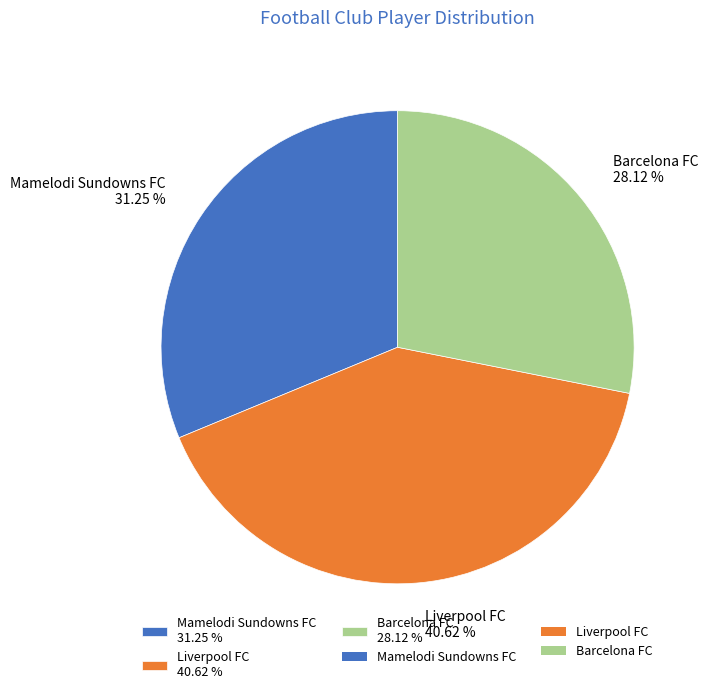

Approximately how many times larger is the value at Barcelona FC compared to Mamelodi Sundowns FC?

0.9